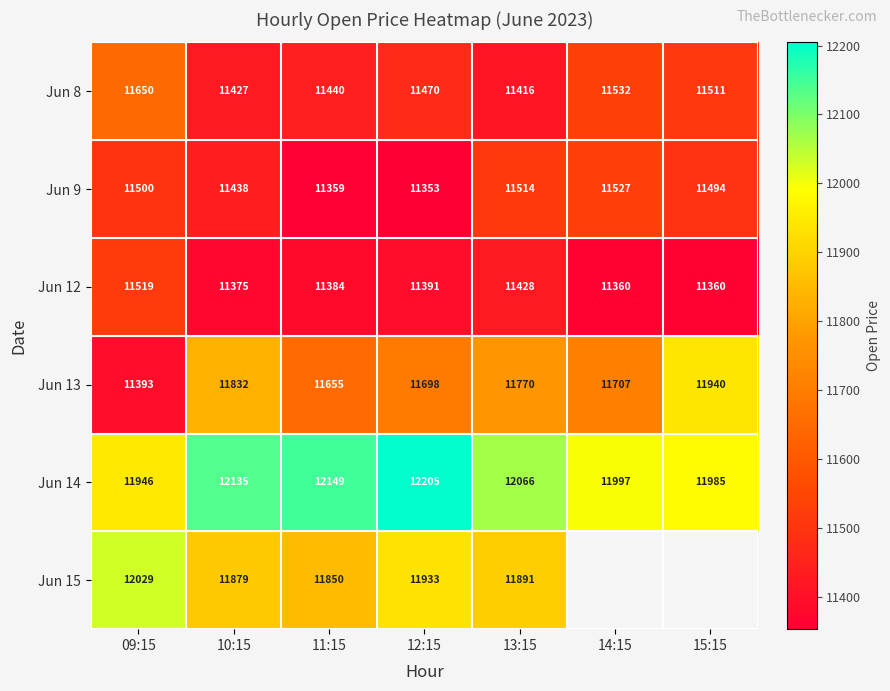

Rank the categories by Jun 9 value from highest to lowest.

14:15, 13:15, 09:15, 15:15, 10:15, 11:15, 12:15